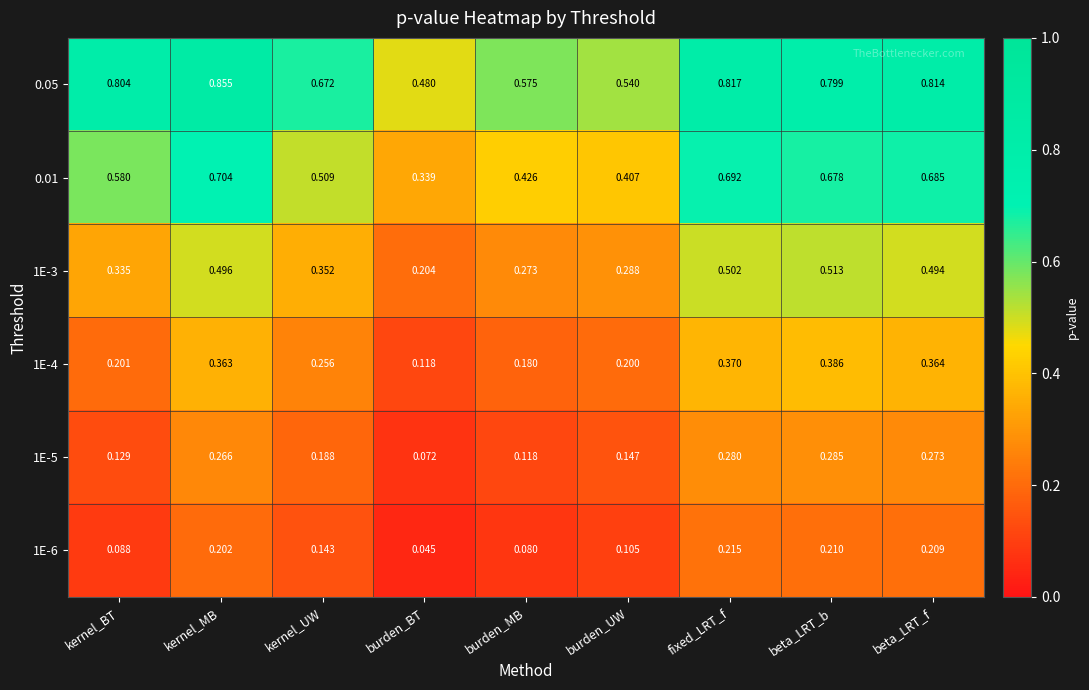

Which series has the largest total across all categories?

0.05